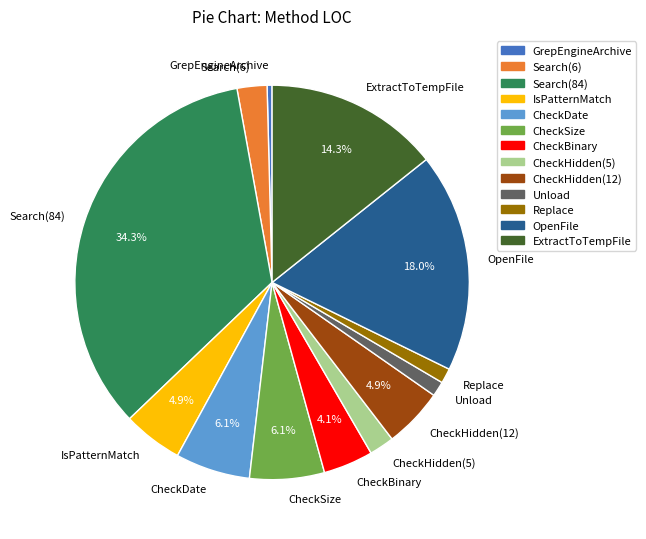

Does any single category account for the majority?

No